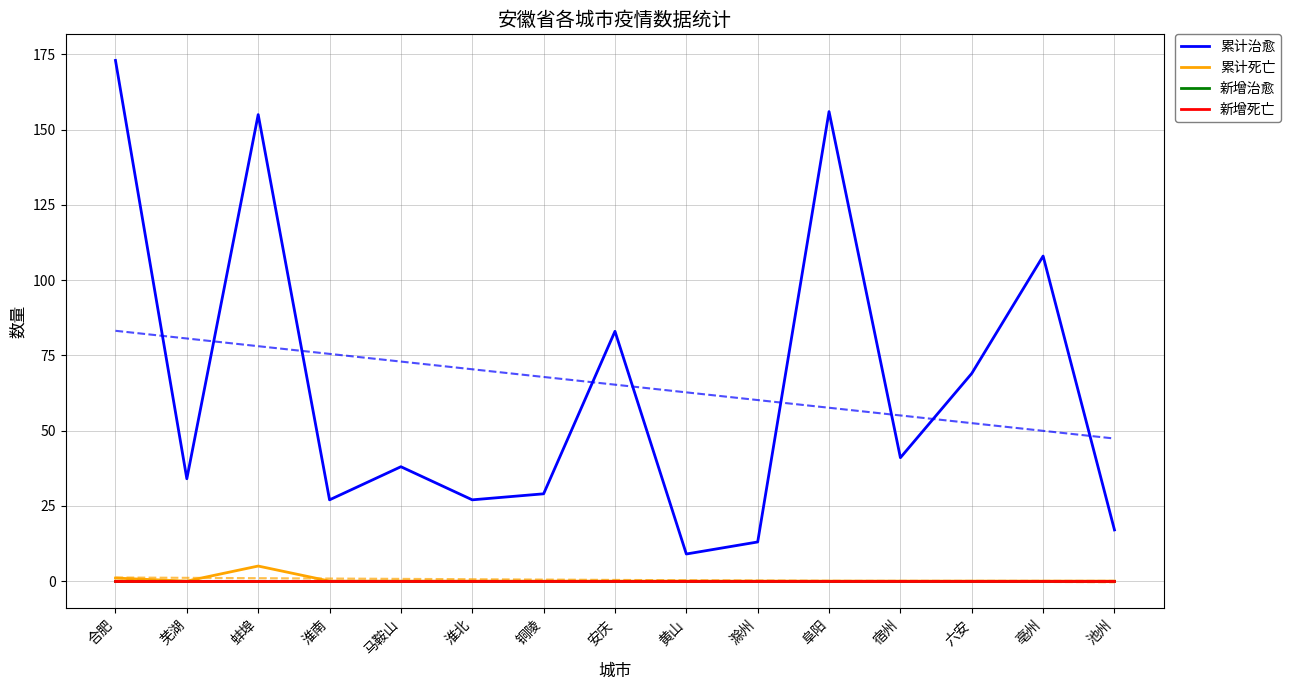

At which label is 新增死亡 closest to 0?

合肥